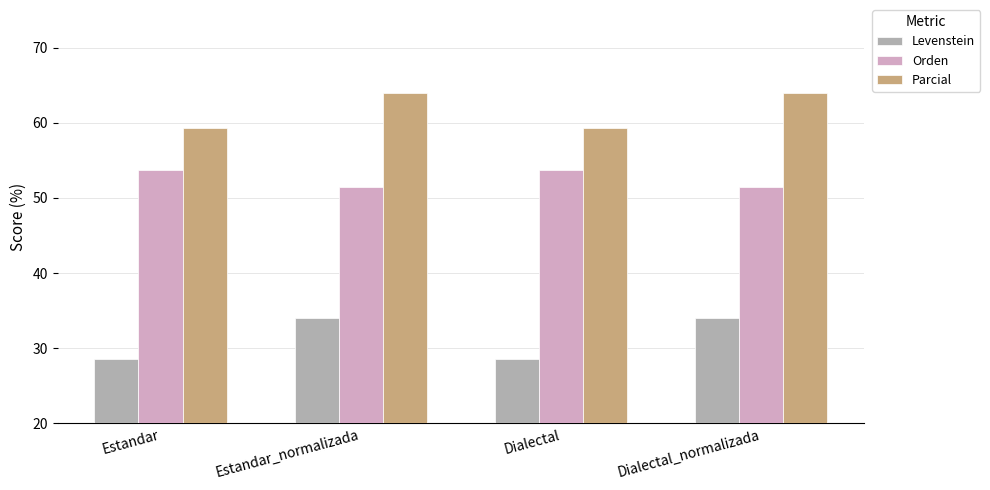

At Estandar_normalizada, list the series in order from smallest to largest.

Levenstein, Orden, Parcial